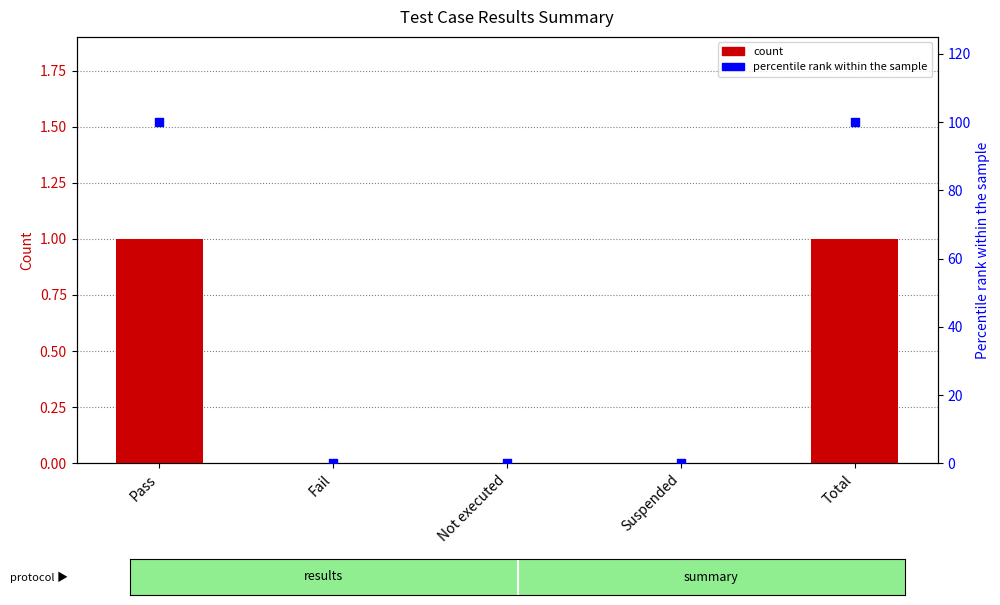

Is the value of count at Pass greater than the value of percentile rank within the sample at Not executed?

Yes